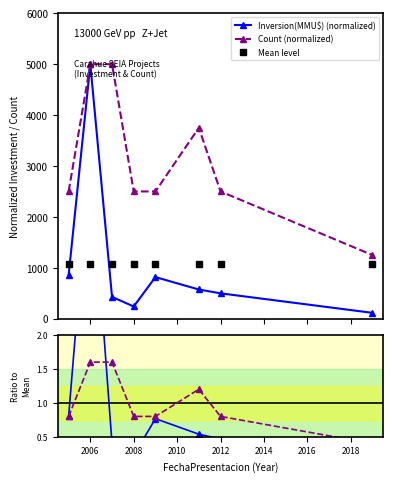

True or false: Inversion(MMU$) (normalized) has more than 2 points higher than both neighbors.

False